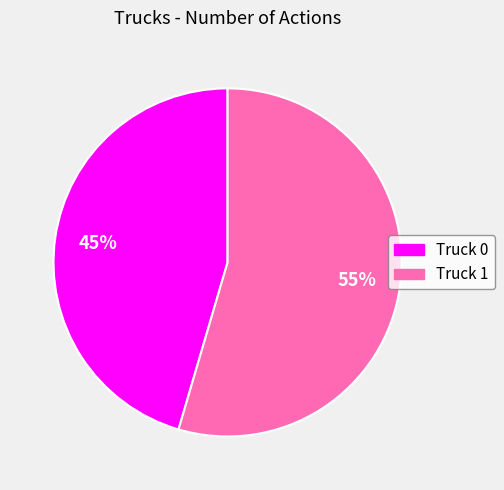

To the nearest percent, what percentage of the pie is Truck 1?

55%